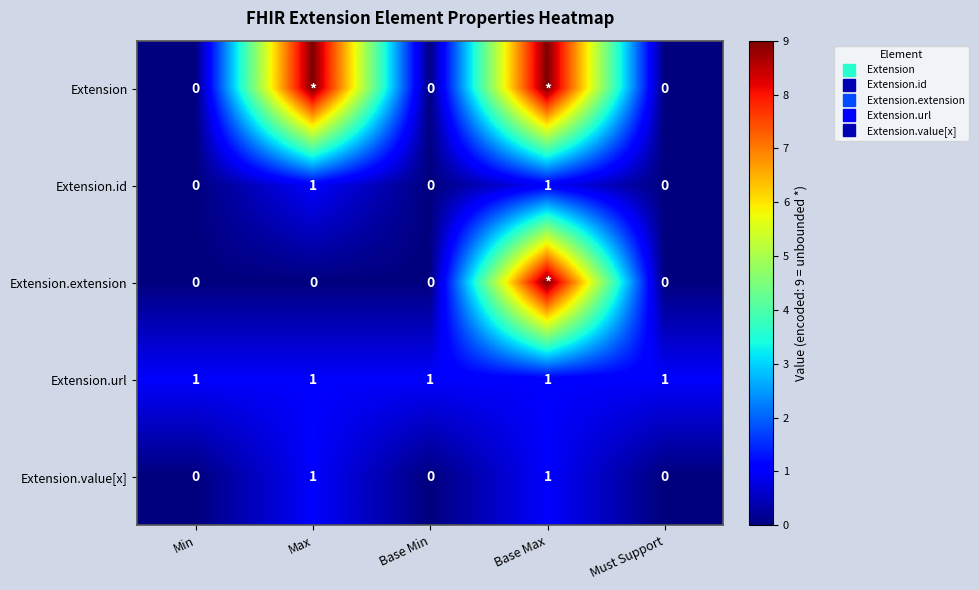

Which category has the lowest value across all series?

Min